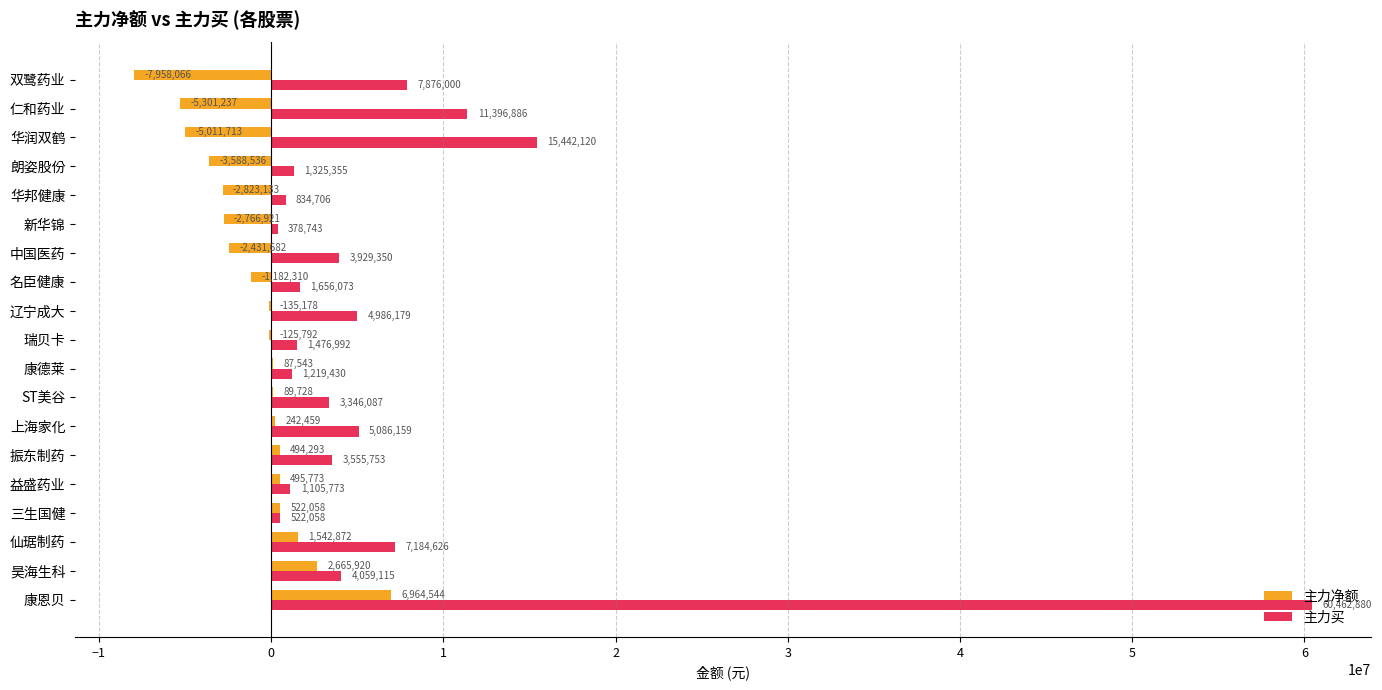

At which label is 主力买 closest to 30420811?

华润双鹤